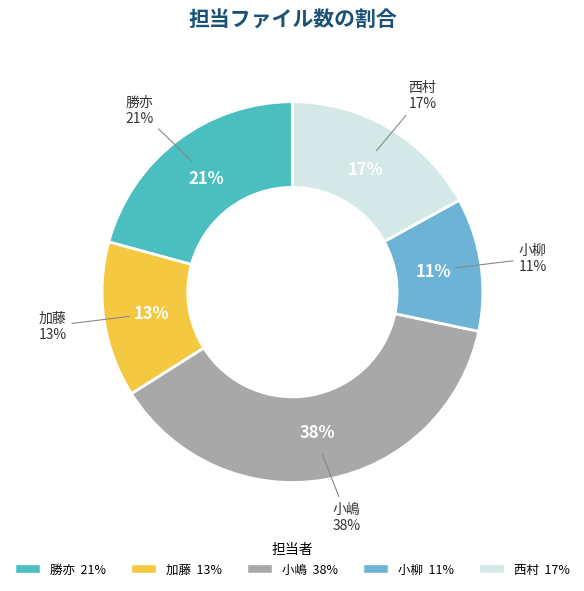

To the nearest percent, what percentage of the pie is 西村?

17%